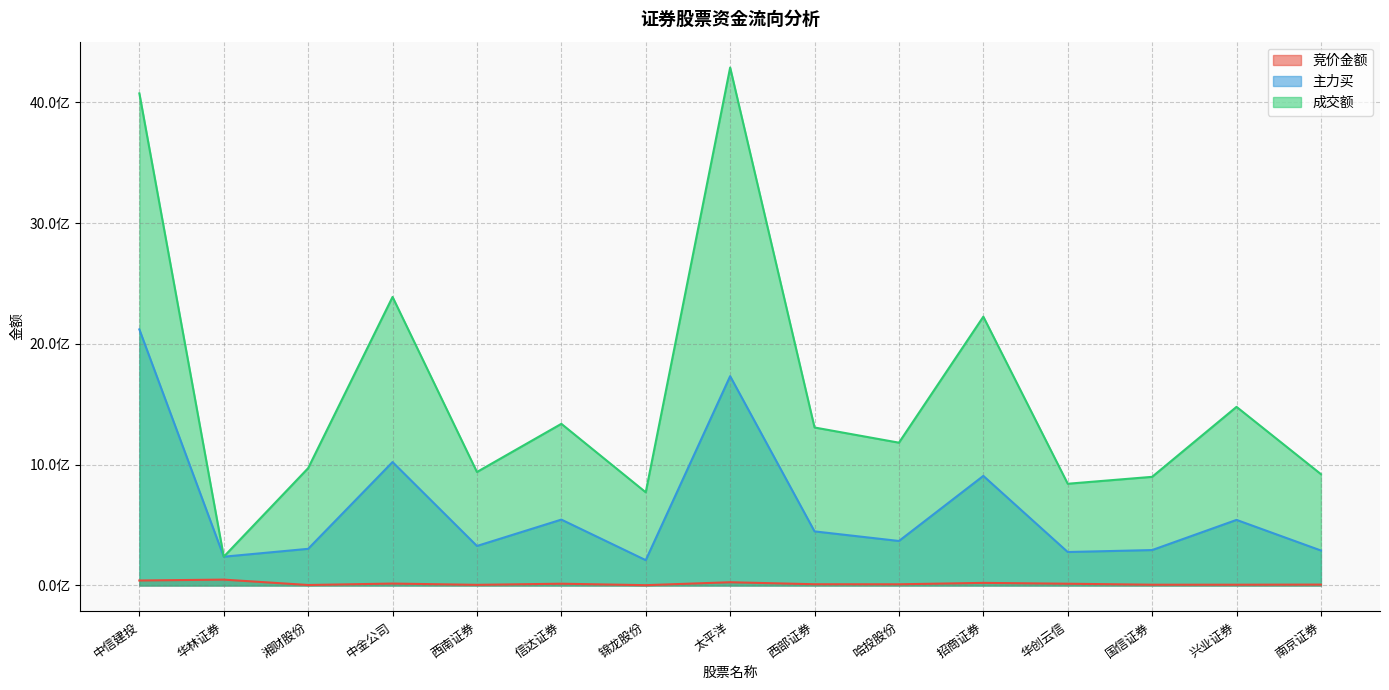

Rank the series at 招商证券 from highest to lowest value.

成交额, 主力买, 竞价金额